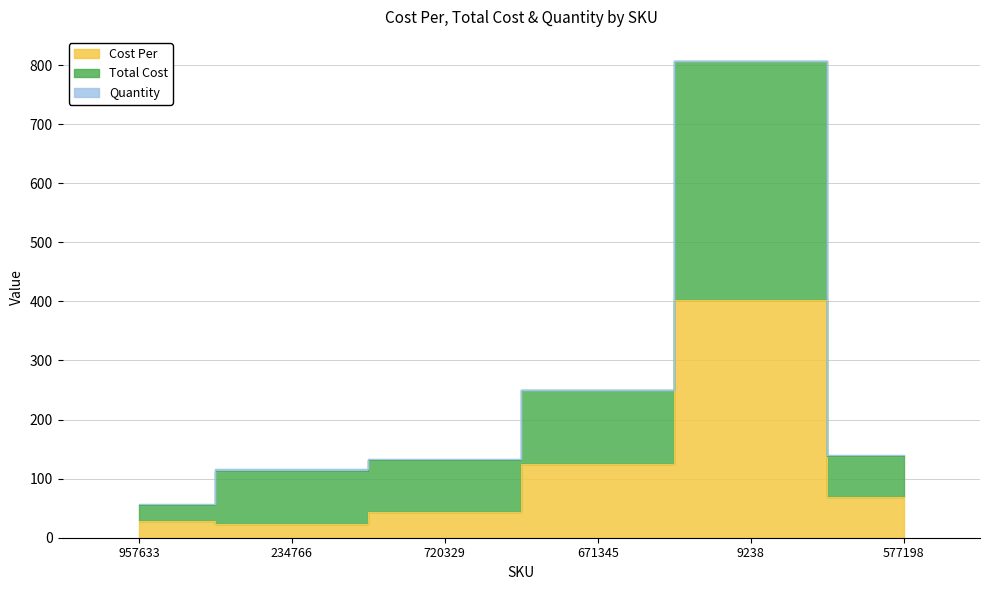

At which label does Total Cost first exceed 139?

671345